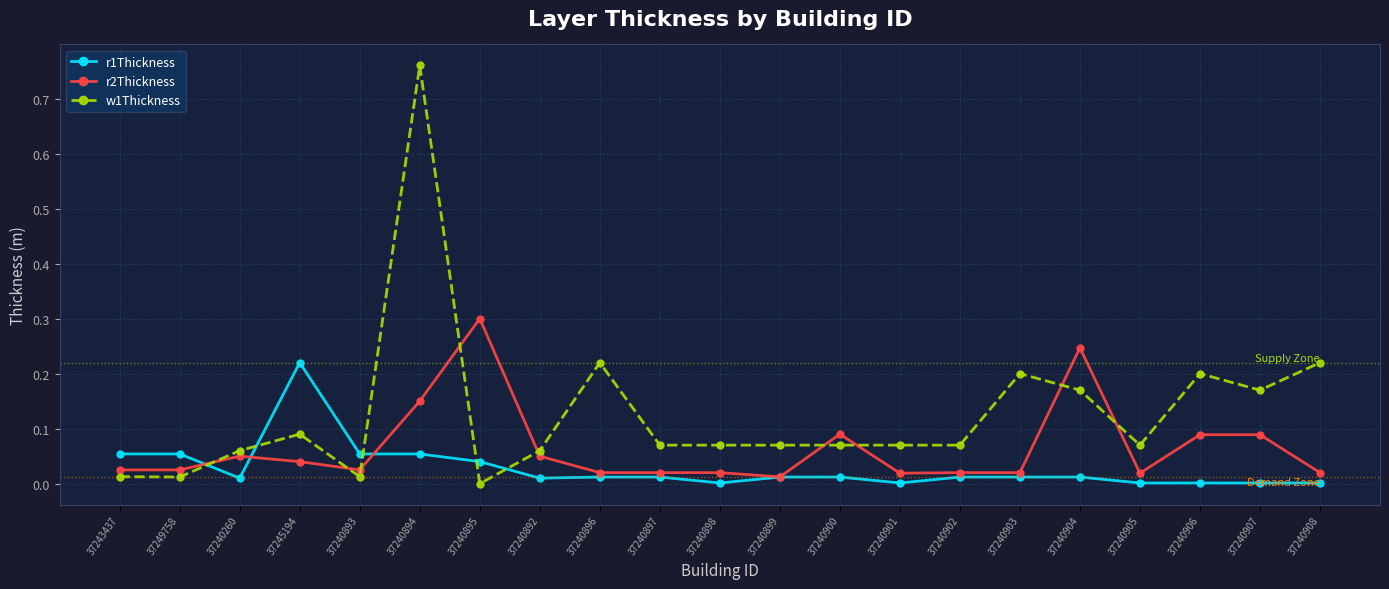

What position from the left is 37240901?

14